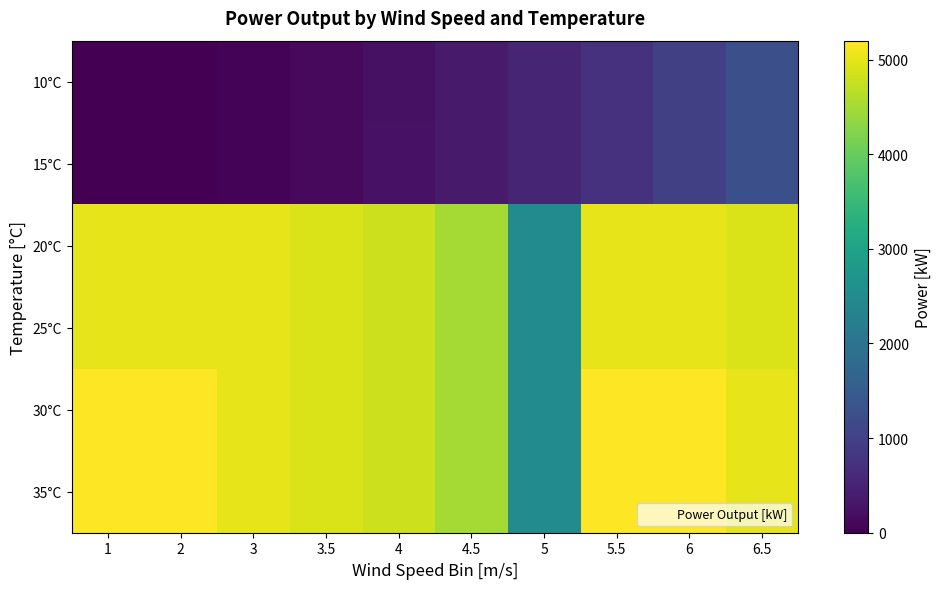

At which category is the sum across all series the highest?

6